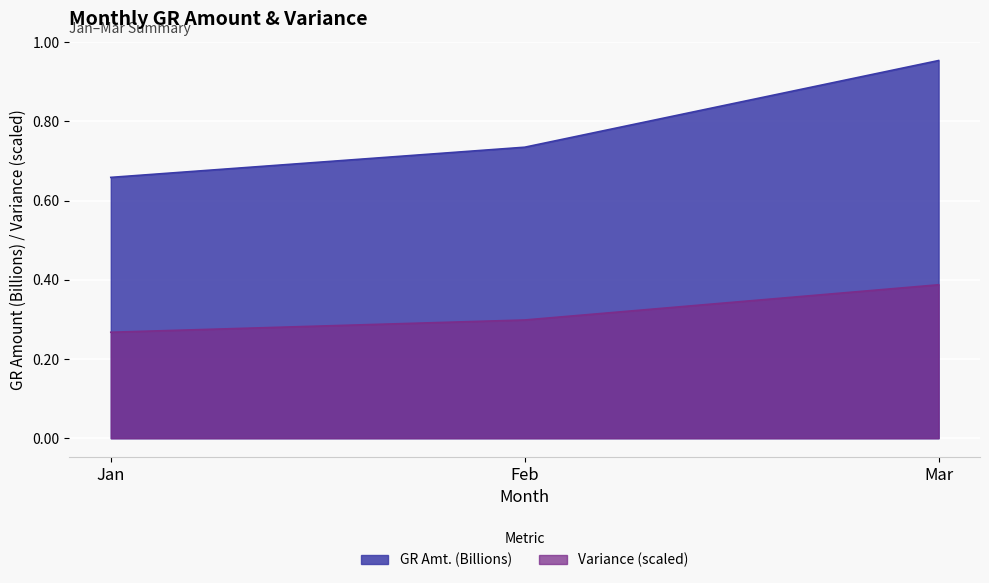

Which series has the largest range (max minus min)?

GR Amt. (Billions)